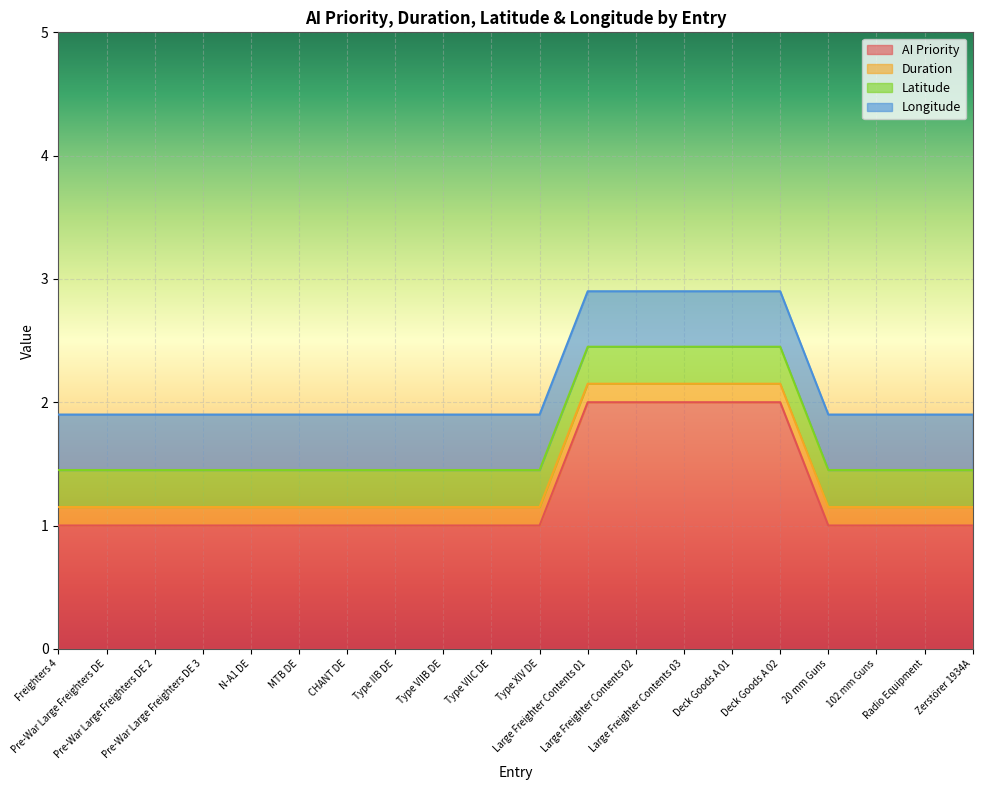

How many values in the AI Priority series exceed 1?

5